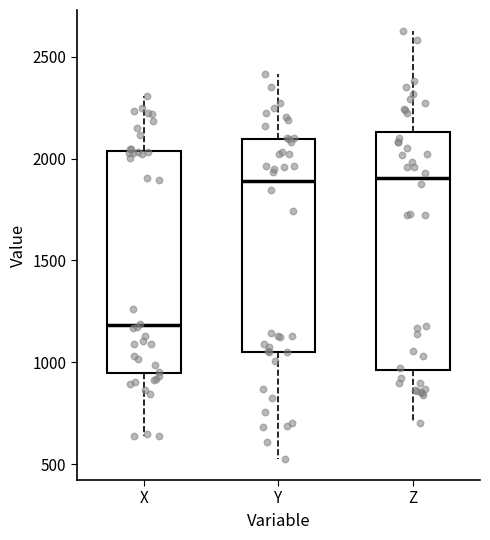

Reading left to right, read every box against the y-axis: the position of its median line, the range the box covers, and the ends of its whiskers. The values are not printed on the chart, so give them approximately, as read against the axis.

X: median 1200, box 950 to 2050, whiskers 650 to 2300
Y: median 1900, box 1050 to 2100, whiskers 550 to 2400
Z: median 1900, box 950 to 2150, whiskers 700 to 2650